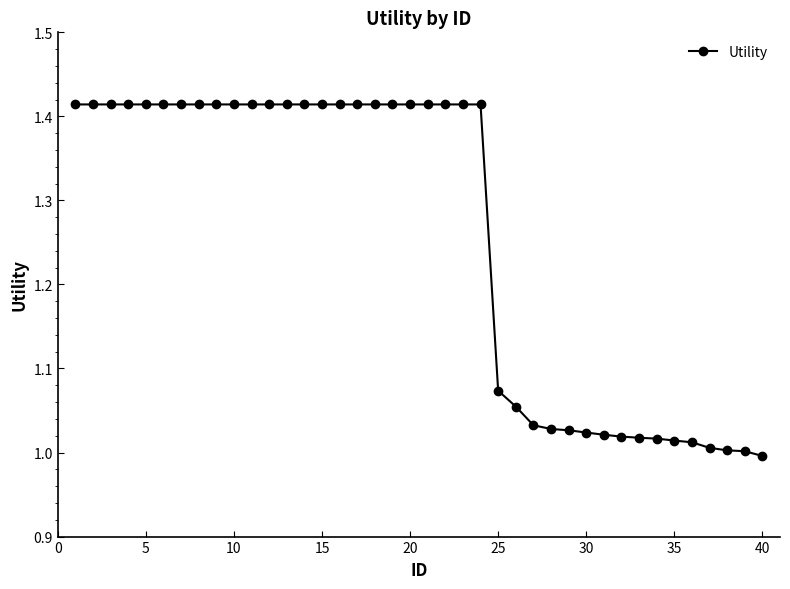

What is the sum of all values?

50.3